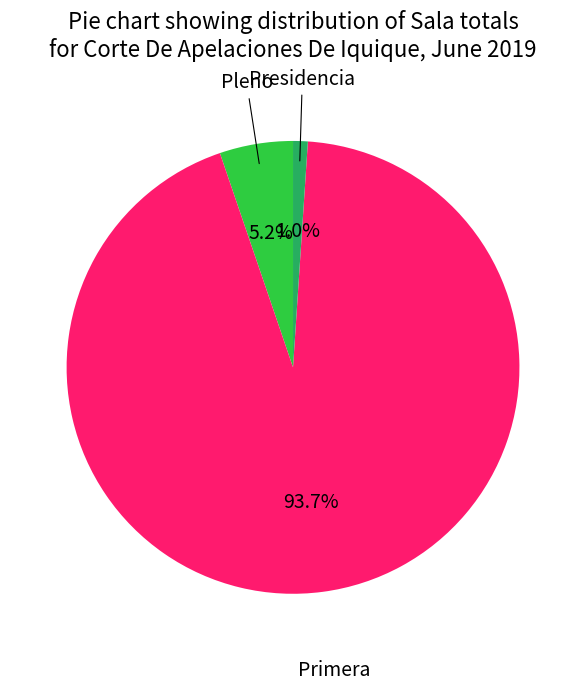

Does any single category account for the majority?

Yes